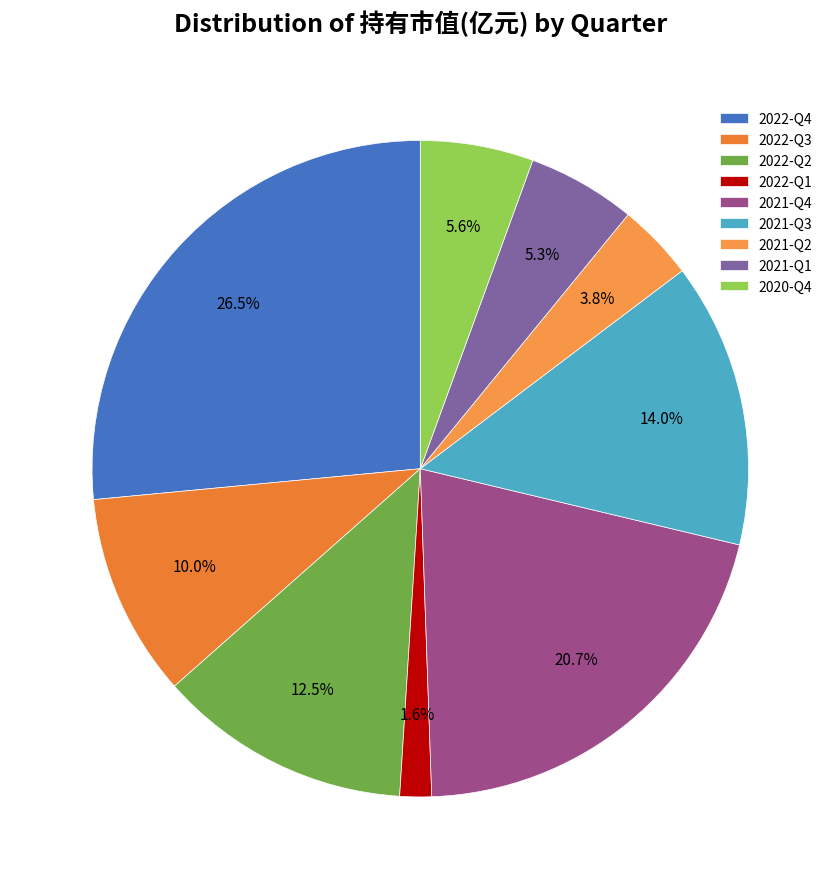

What is the smallest slice in the pie chart?

2022-Q1